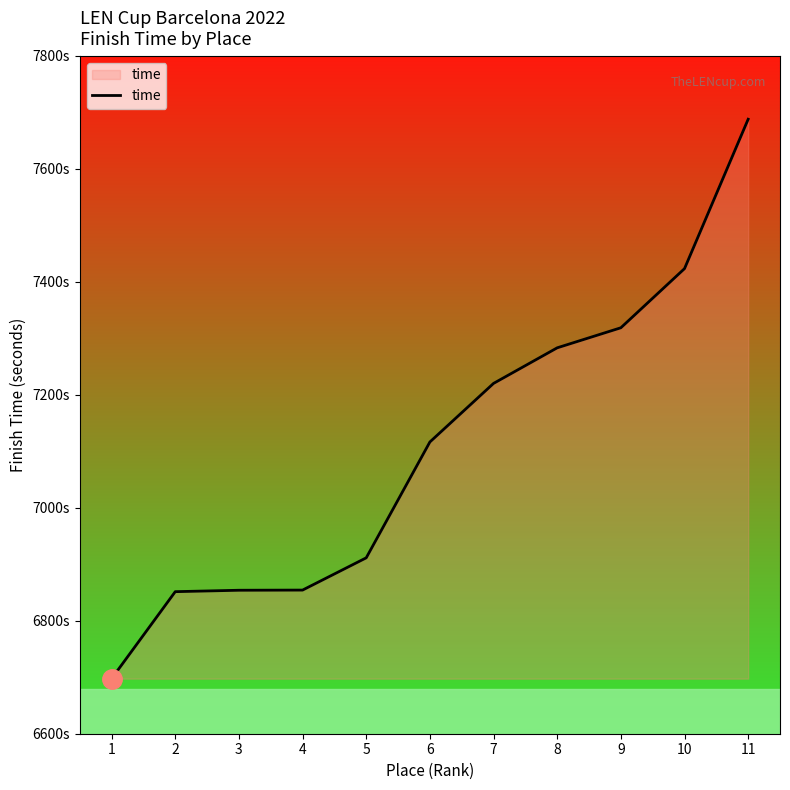

Where is the data nearest to the value 7192?

7